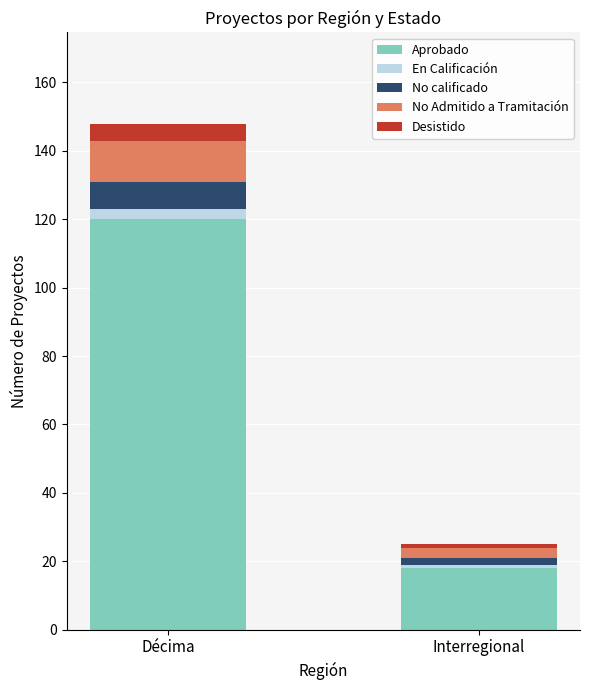

What is the minimum value for Aprobado?

18